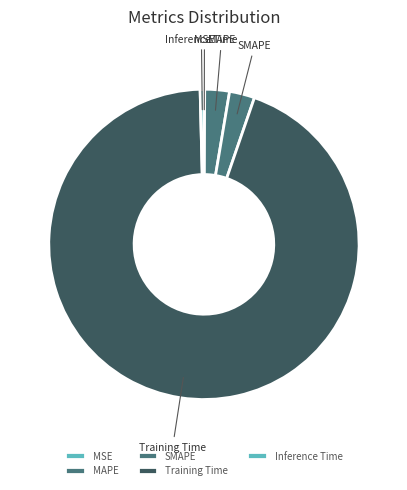

Which has a higher value, MAPE or Training Time?

Training Time